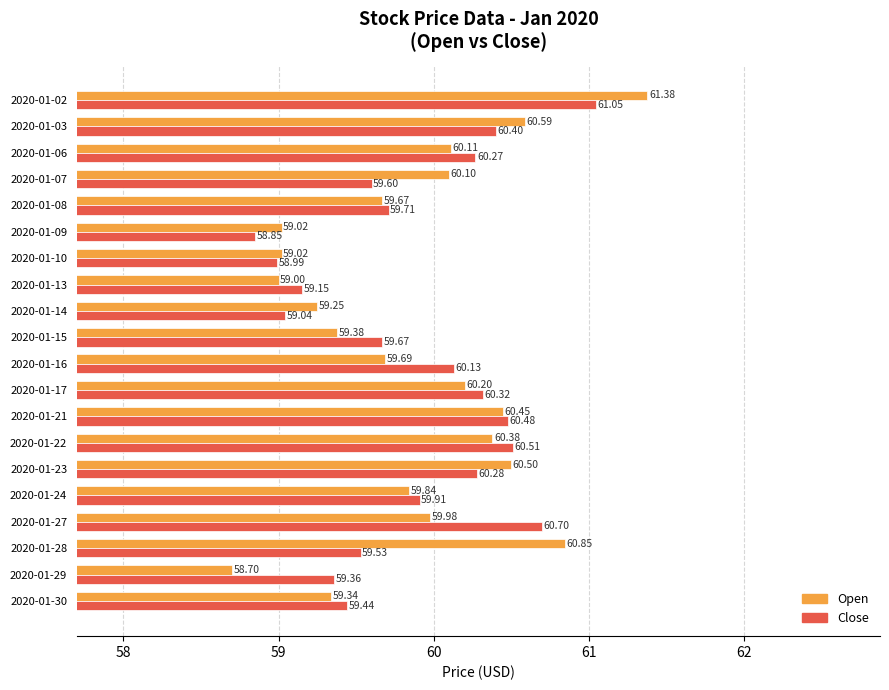

List the series in order of their peak value, lowest first.

Close, Open